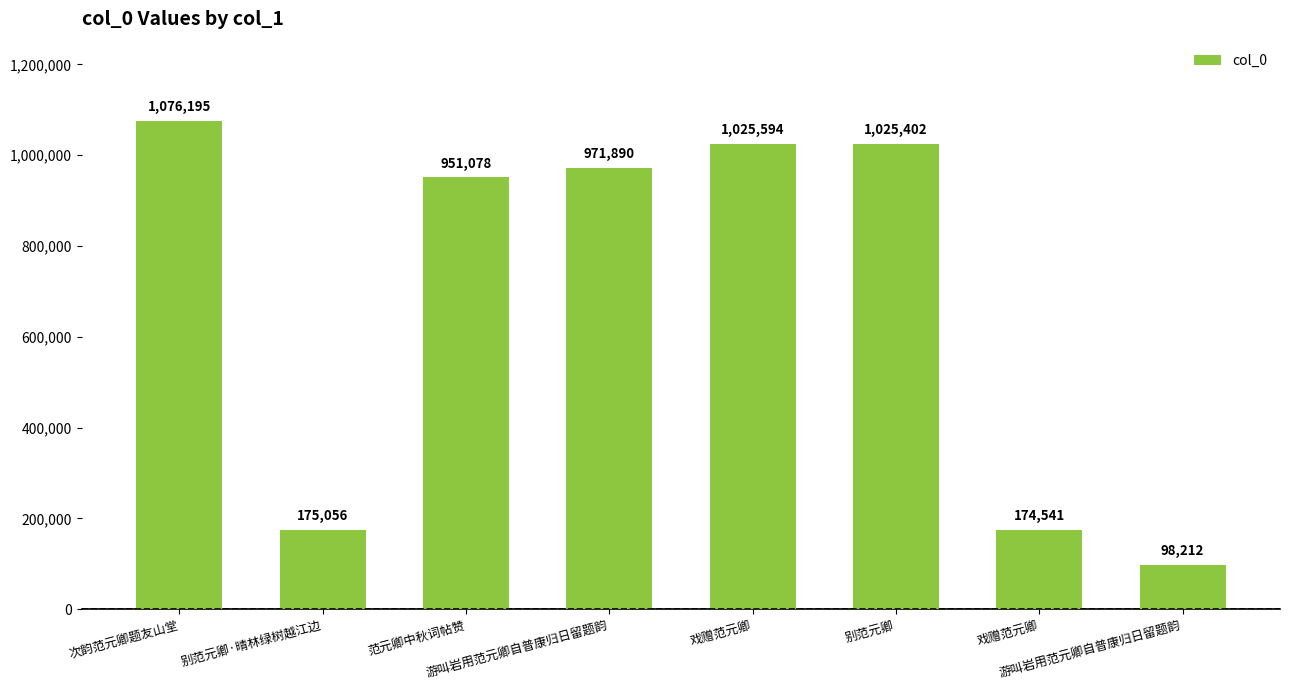

Which label corresponds to the smallest value in the chart?

游叫岩用范元卿自普康归日留题韵